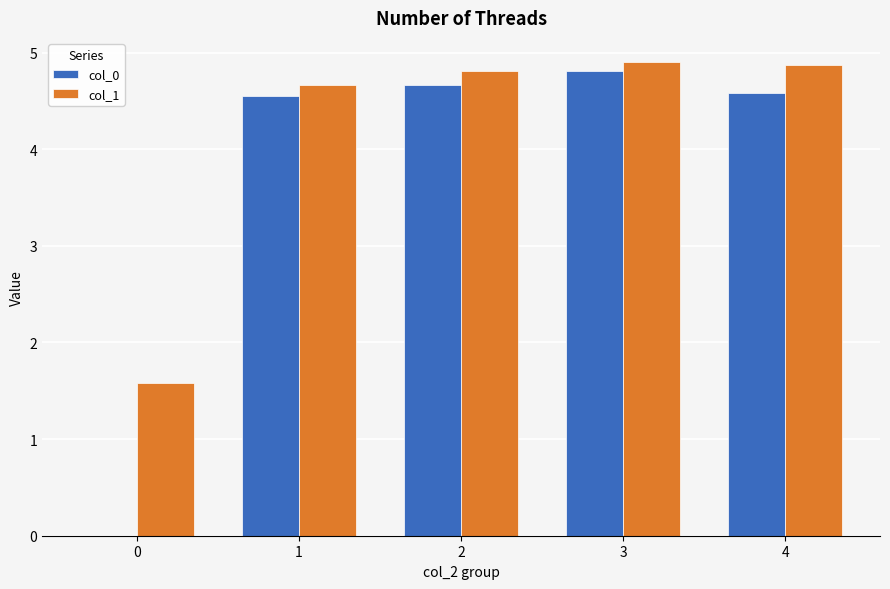

Reading right to left, extract all data points from this chart.

col_0: 4.6	4.8	4.7	4.5	0.0
col_1: 4.9	4.9	4.8	4.7	1.6